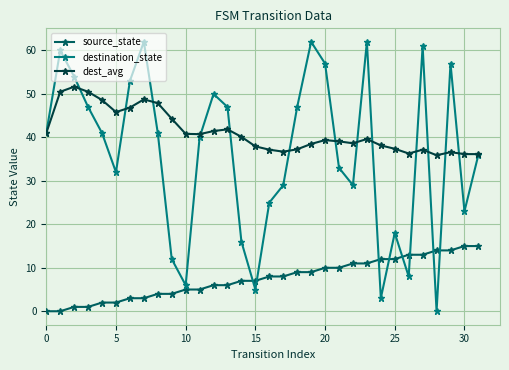

What is the maximum value for source_state?

15.0